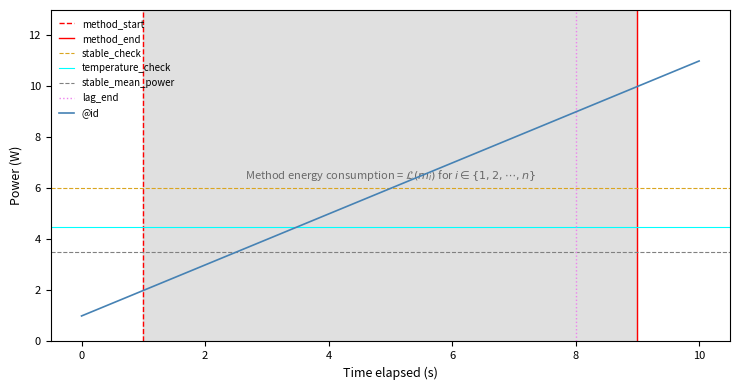

At which category does the chart reach its peak across all series?

10